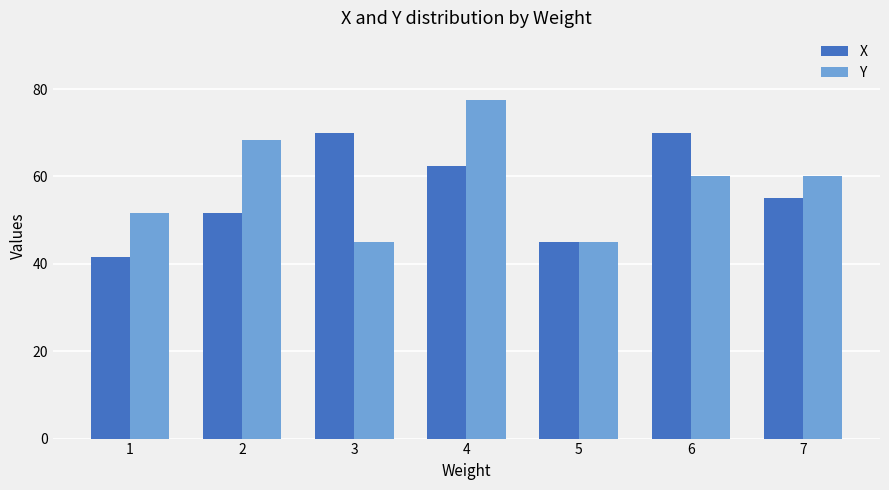

What is the sum of all Y values?

407.5